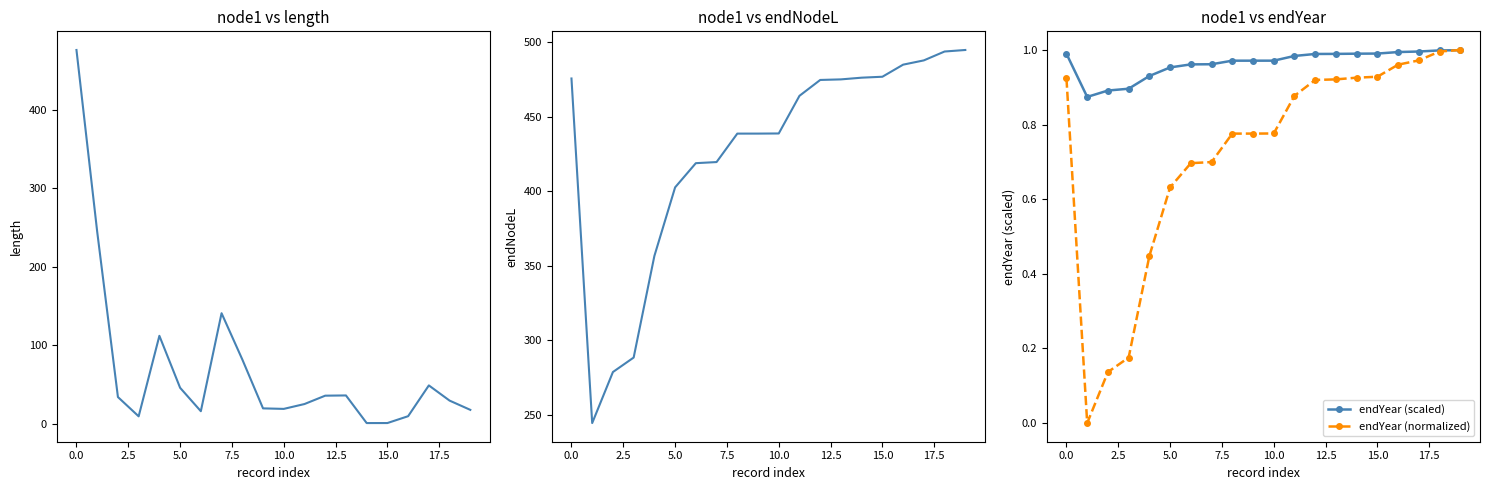

At 11, list the series in order from smallest to largest.

endYear (normalized), endYear (scaled), length, endNodeL